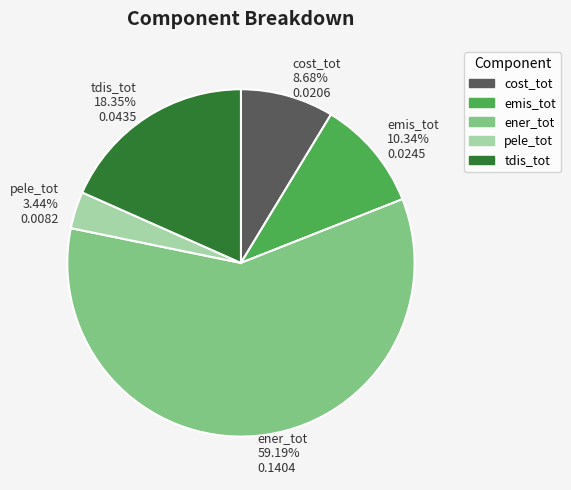

To the nearest percent, what is the difference between the ener_tot and cost_tot slice percentages?

51%